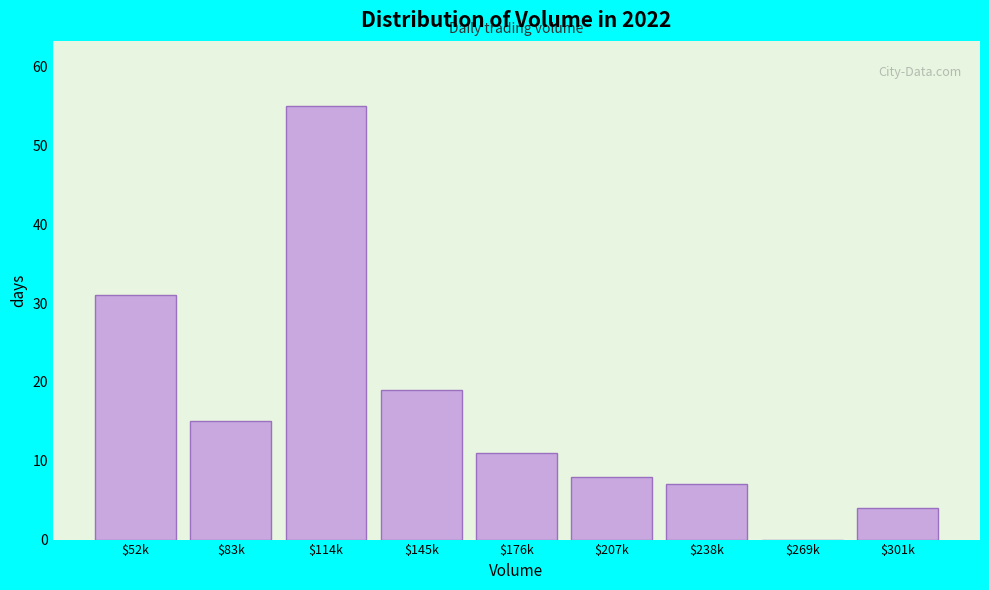

What is the sum of all values?

150